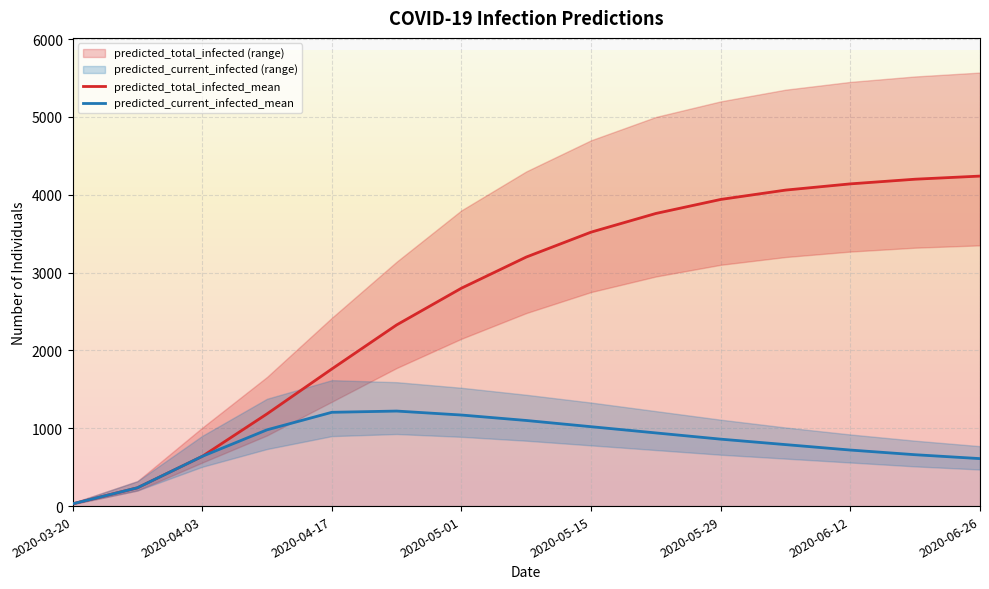

Rank the series by their maximum value, from highest to lowest.

predicted_total_infected_mean, predicted_current_infected_mean